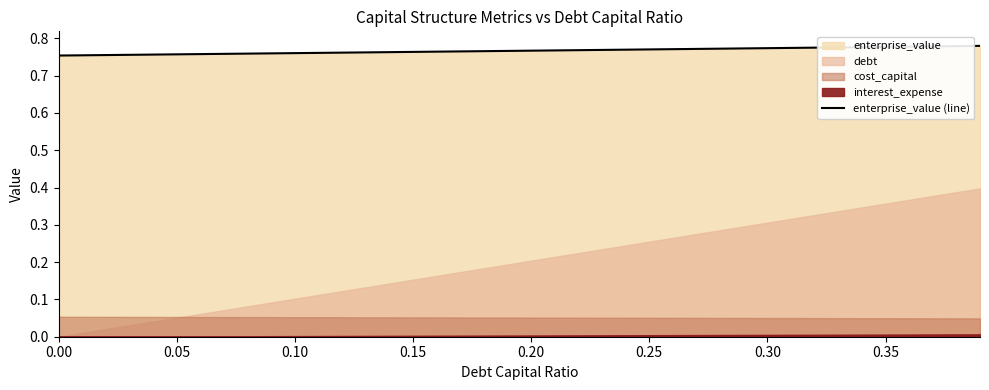

What is the label of the 34th point from the right?

0.30